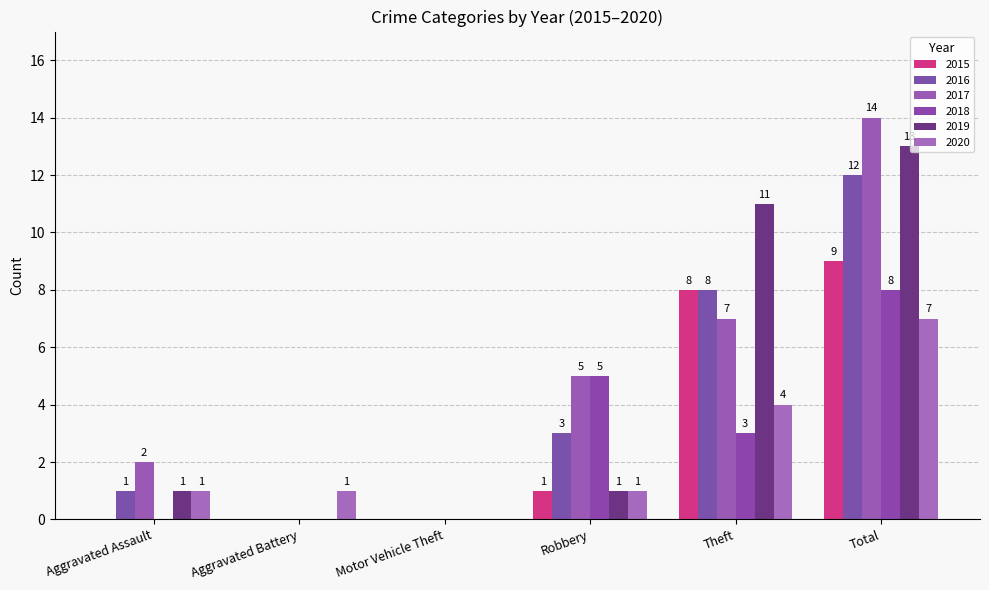

How many positive values does the 2020 series have?

5